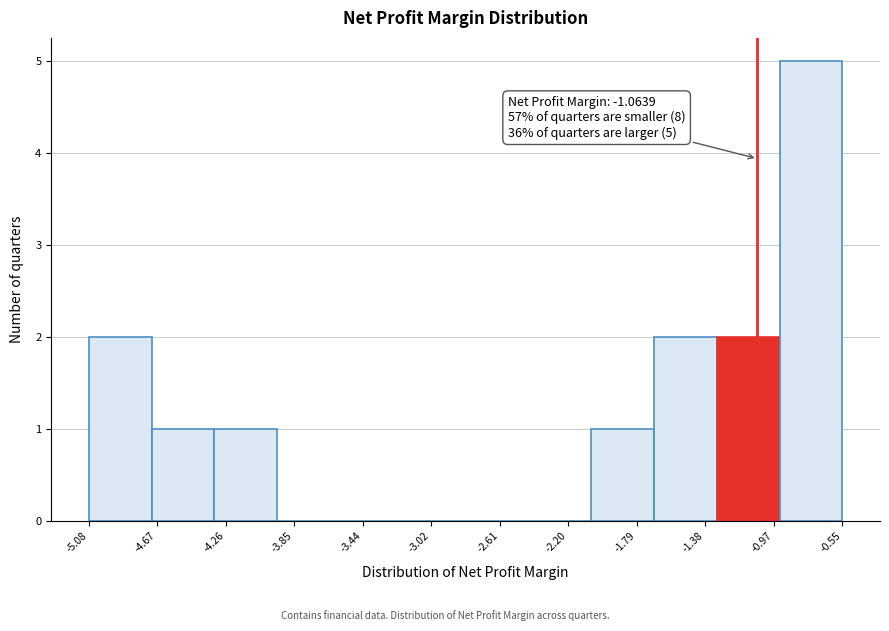

Which range on the x-axis has the tallest bar?

-0.95 to -0.55